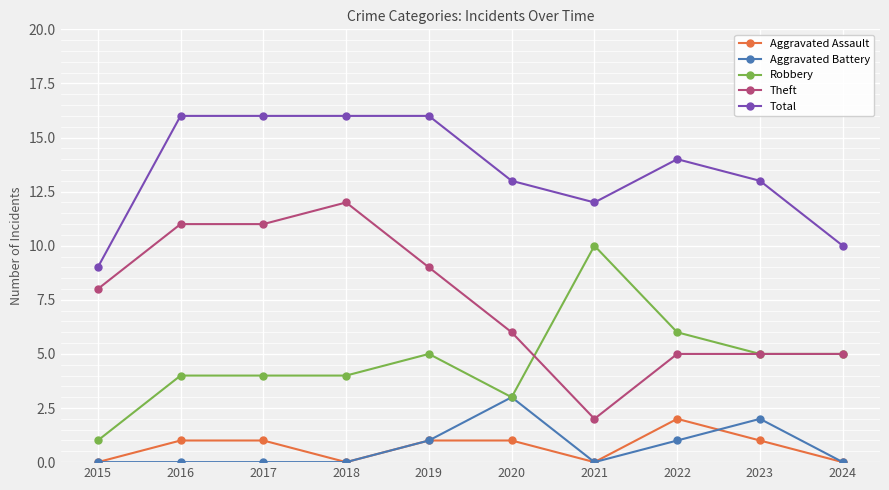

Which category has the highest value in the Aggravated Assault series?

2022